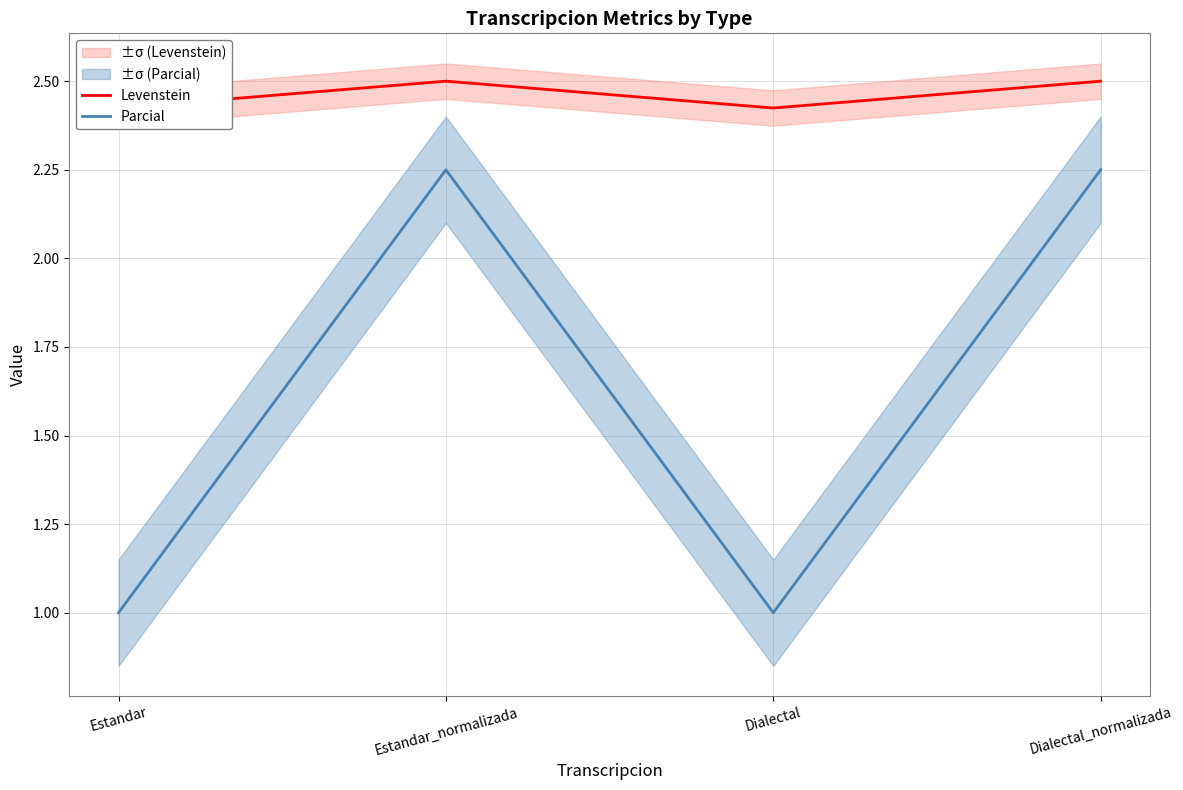

How many lines are shown in the chart?

2